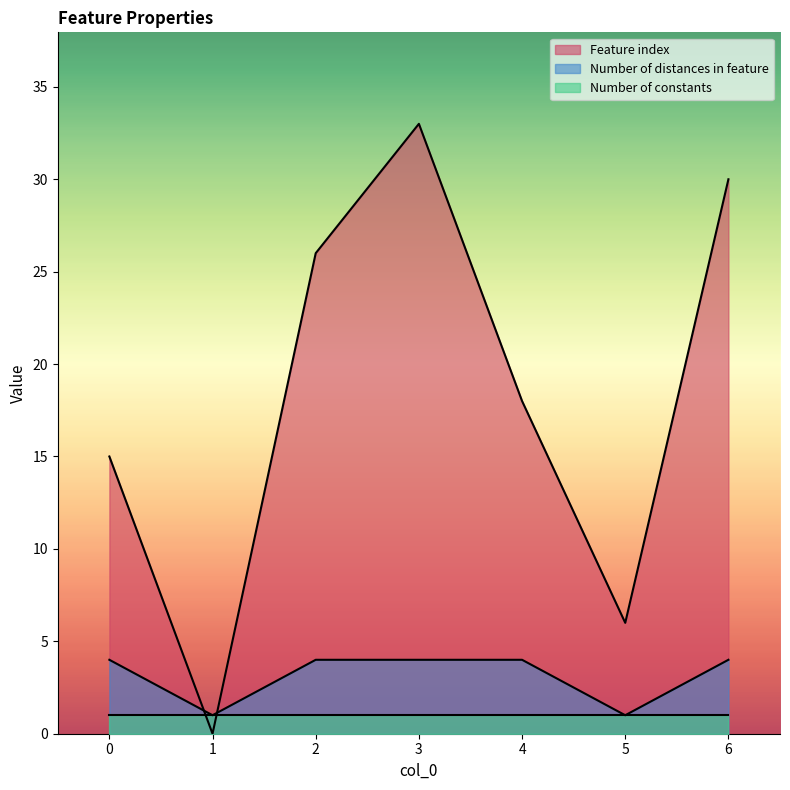

At how many categories does at least one series exceed 19?

3